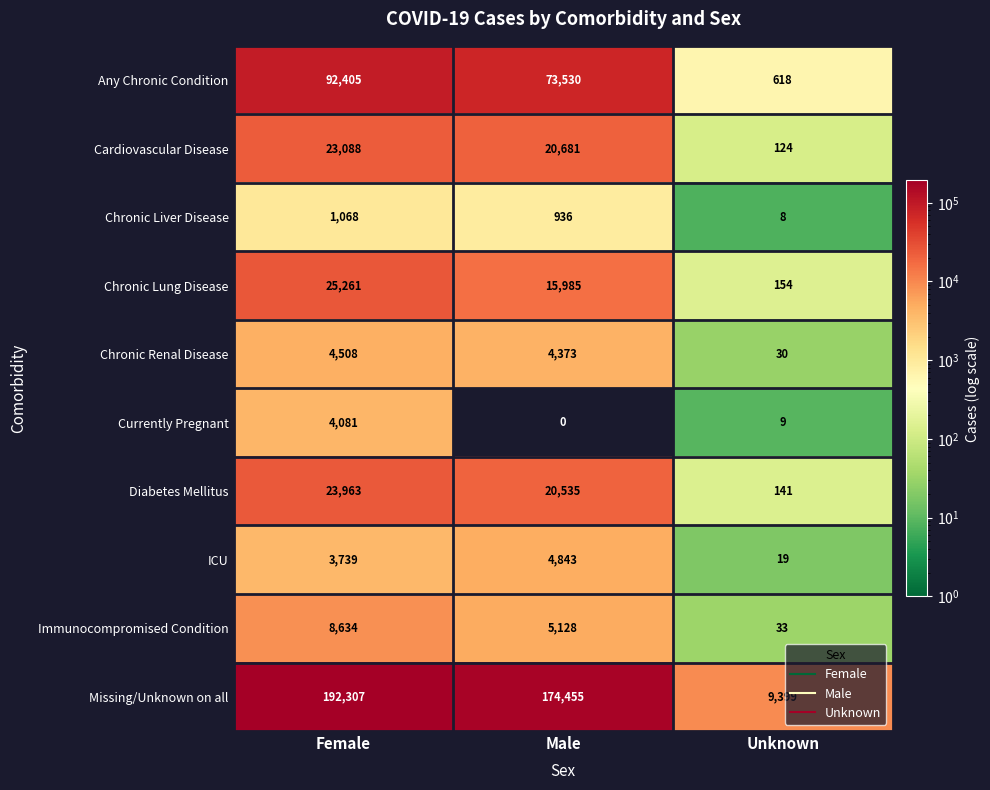

What is the average value of the Currently Pregnant series?

1363